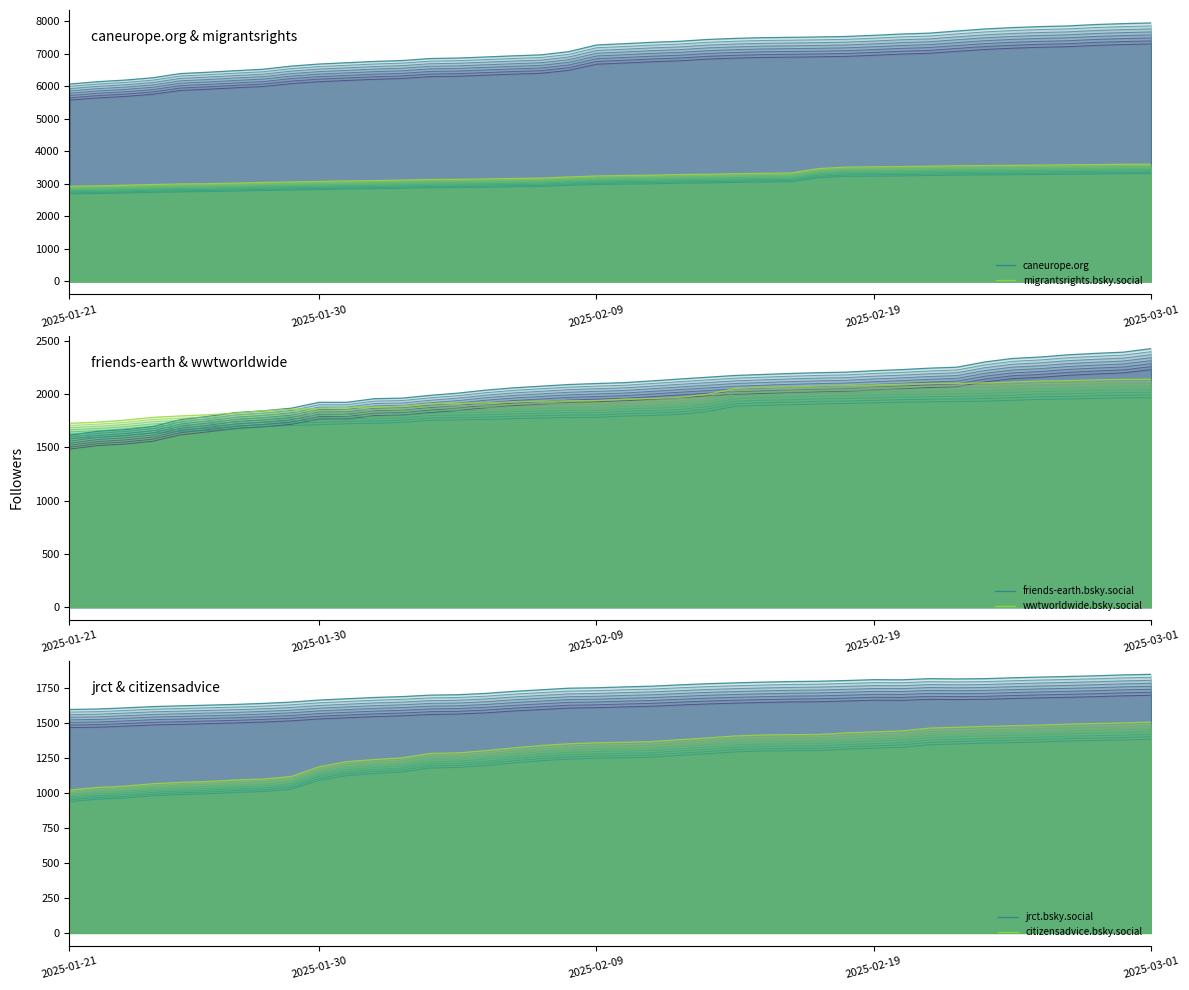

The wwtworldwide.bsky.social series shows 671.9 at 2025-02-19. True or false?

False